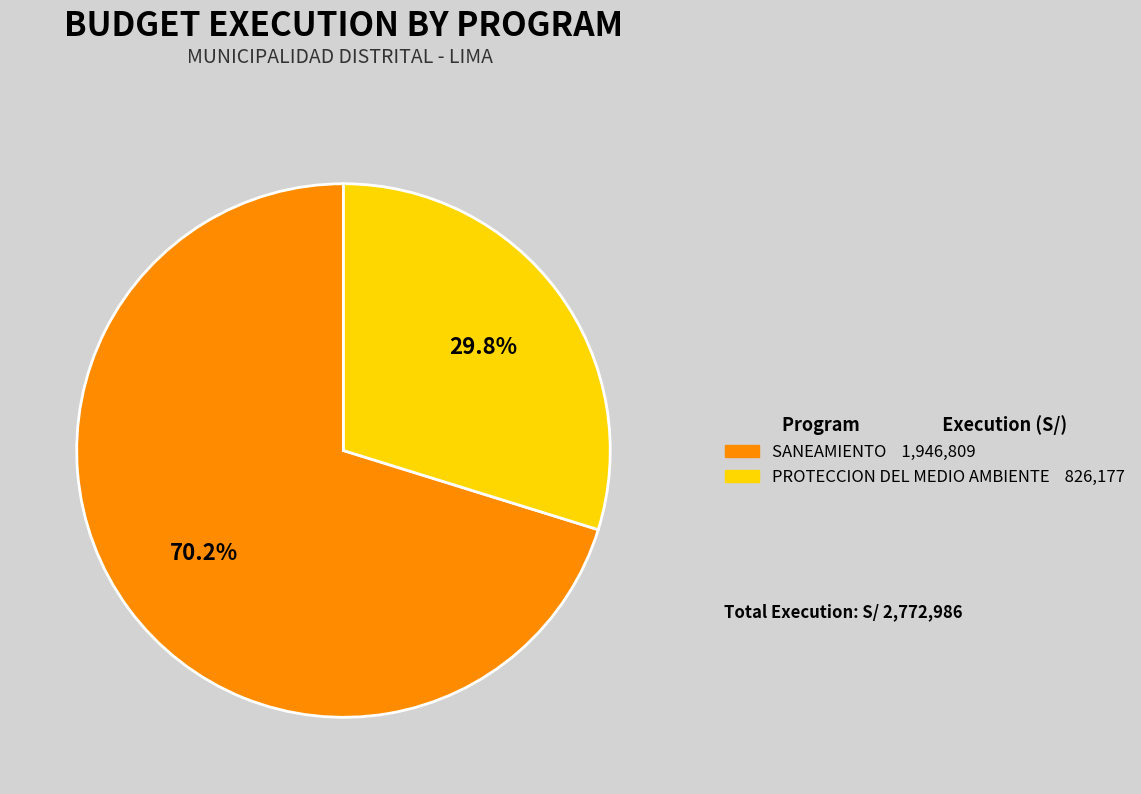

Is there any slice that represents more than half of the pie?

Yes